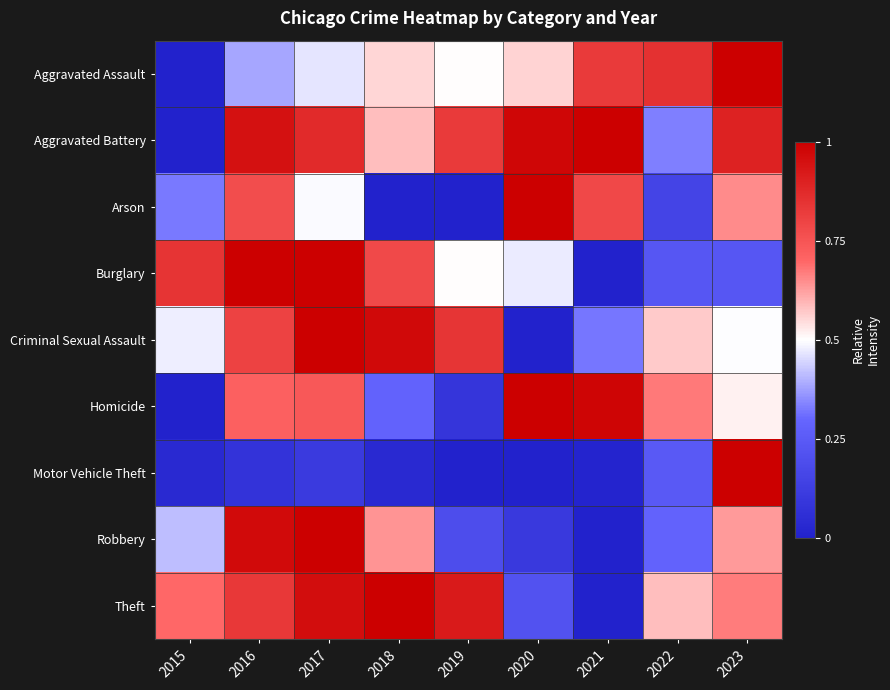

Which series changed the most between 2018 and 2023?

Motor Vehicle Theft